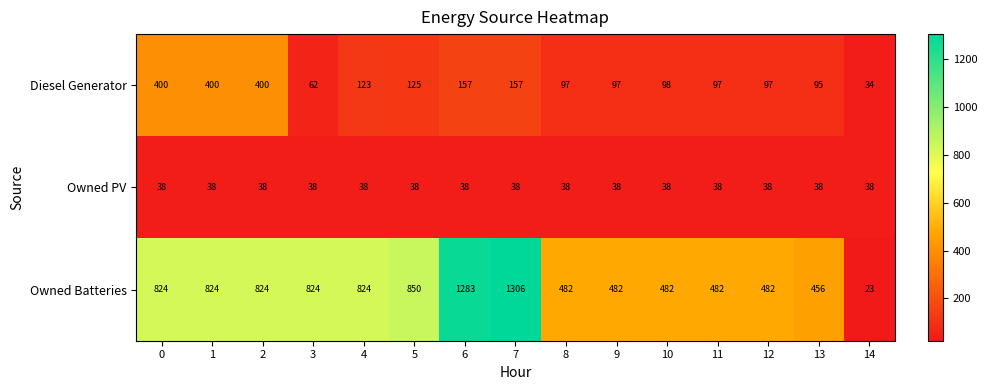

True or false: Owned PV has a value of 38 at 1.

True